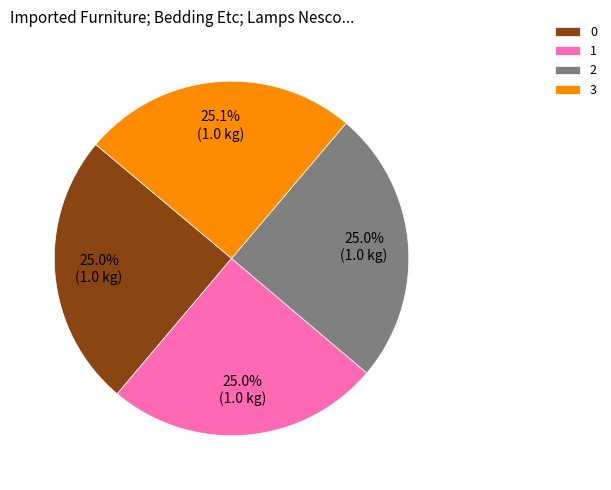

Is it true that 3 is 25% of the pie?

True